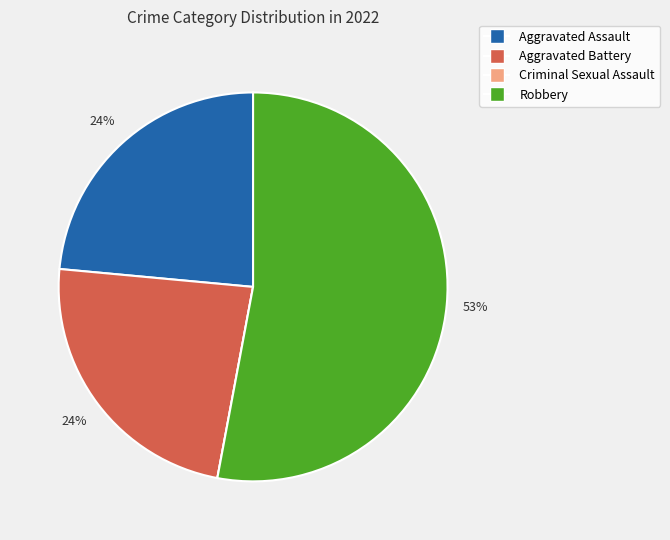

Do Aggravated Battery and Robbery together represent more than half of the pie?

Yes